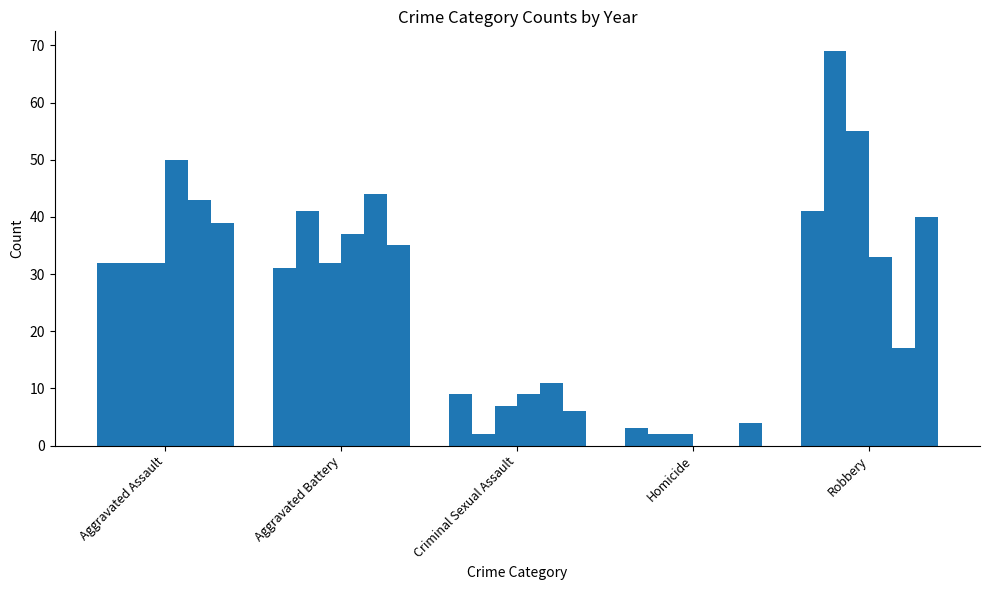

Count the number of data series in this chart.

6